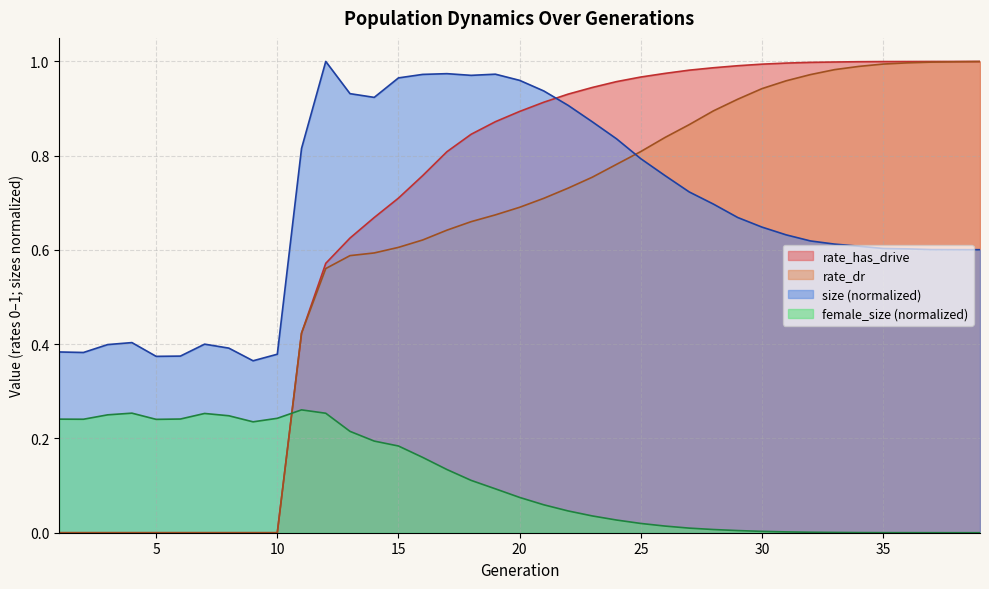

After their last crossing, which series has the higher values: rate_dr or female_size?

rate_dr